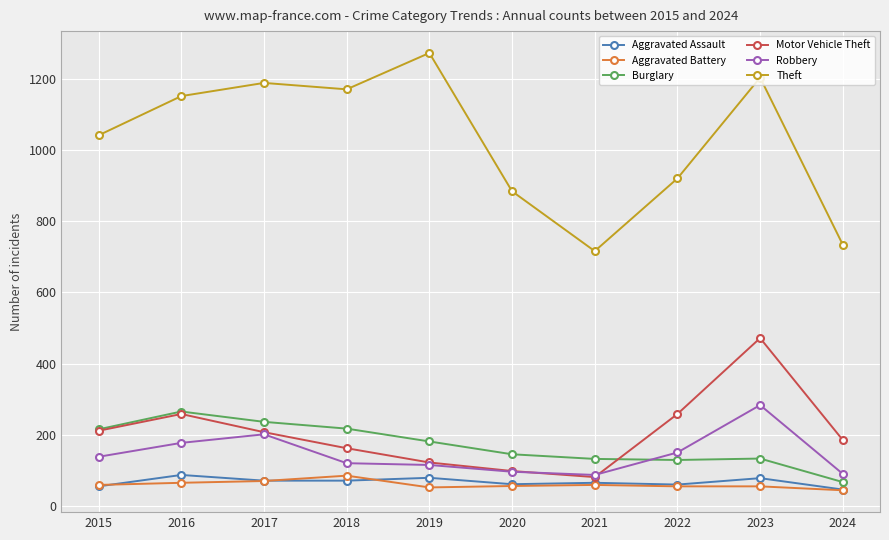

What is the difference between the Burglary values at 2016 and 2021?

133